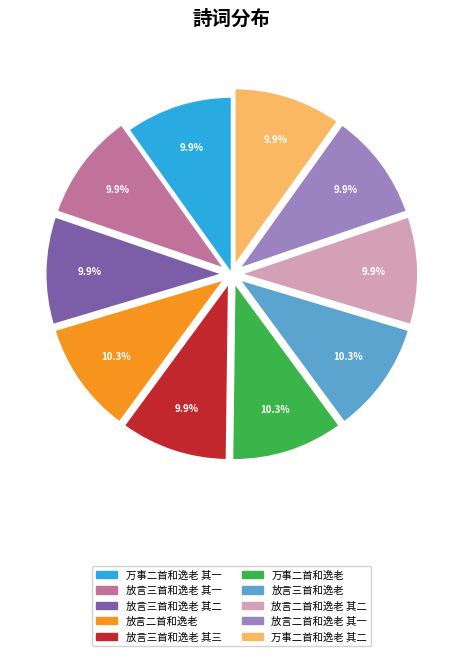

How much of the chart is everything except 放言二首和逸老 其一?

90.1%